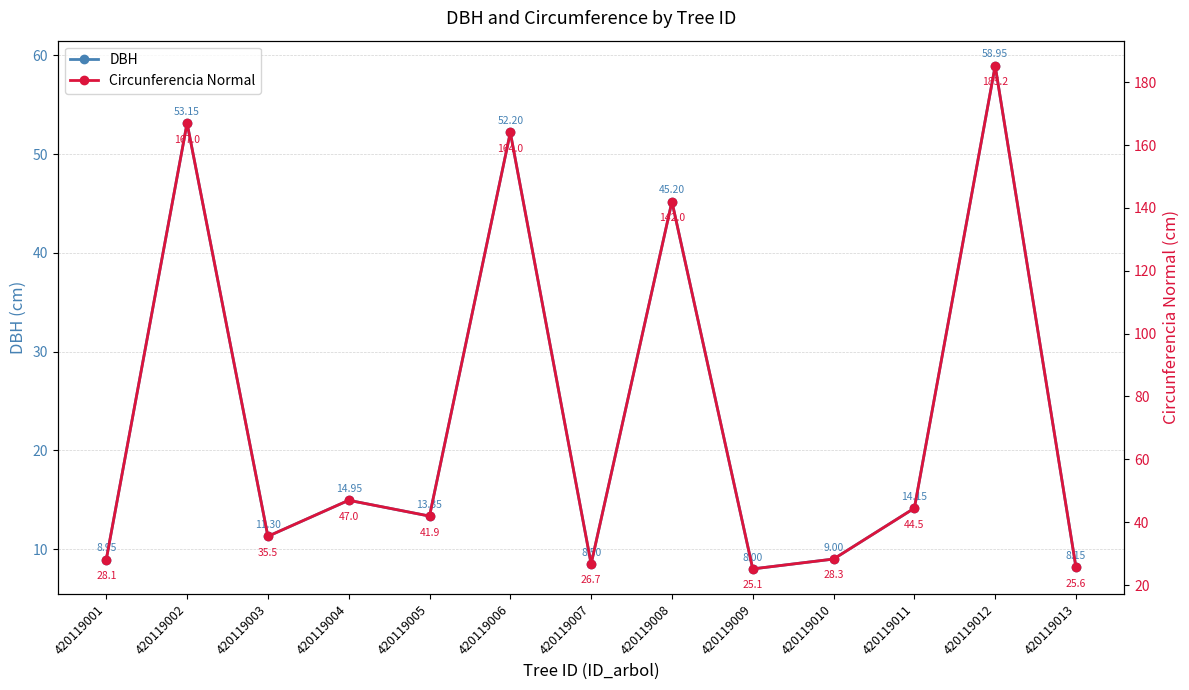

Which category has the lowest value in the DBH series?

420119009